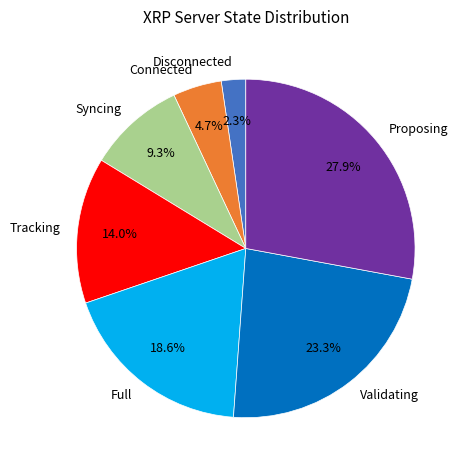

How many slices are in this pie chart?

7